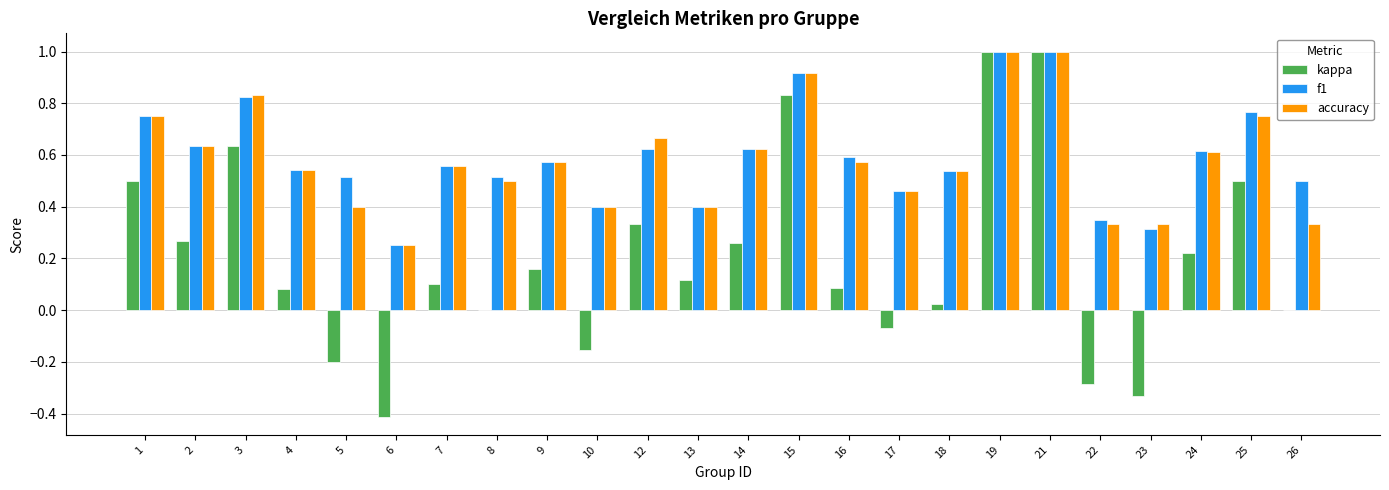

Is the value of accuracy at 17 greater than the value of kappa at 2?

Yes